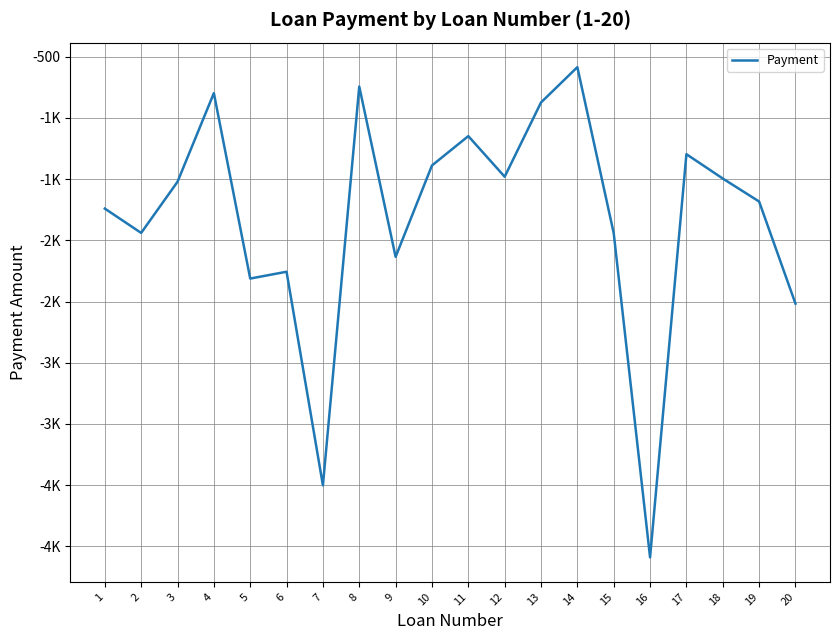

True or false: there are more than 2 points higher than both neighbors.

True